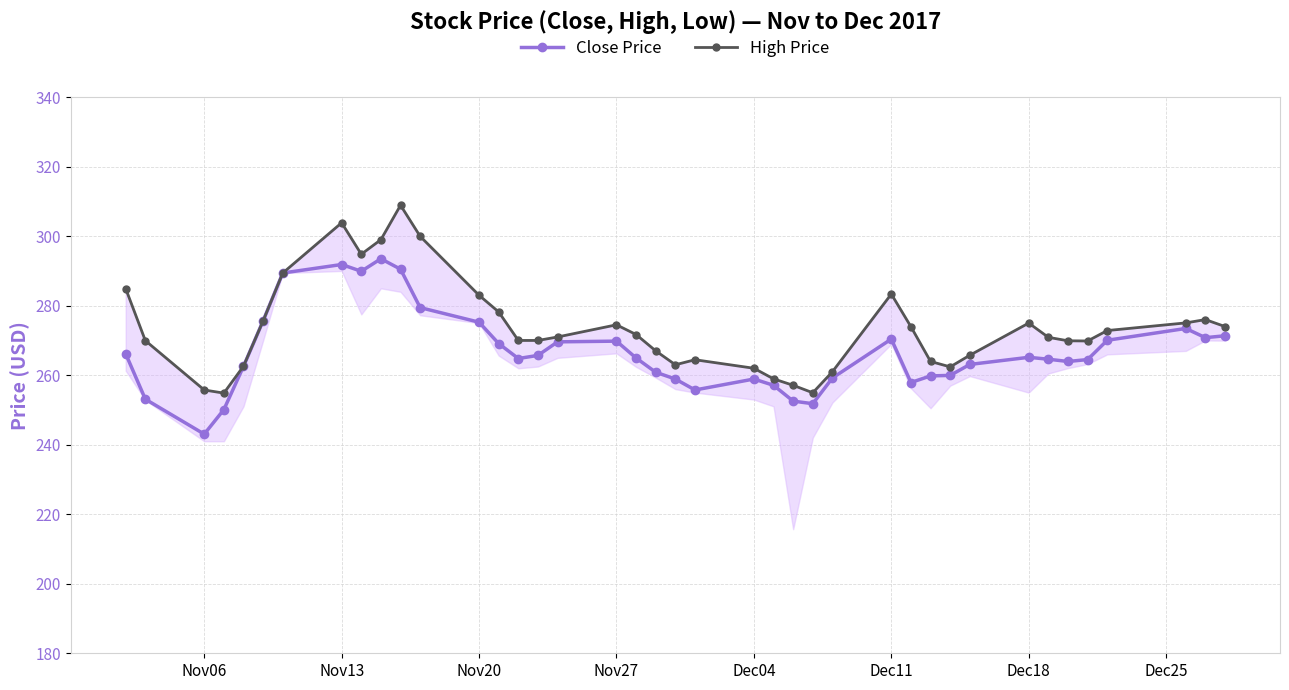

What are all the series names shown in the legend?

Close Price, High Price